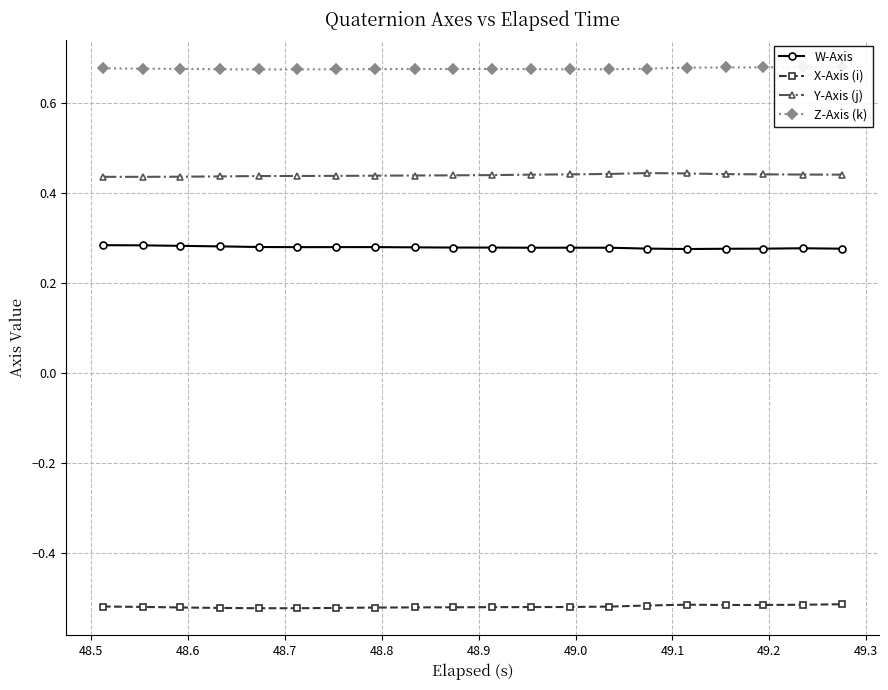

True or false: Y-Axis (j) and W-Axis cross at least once.

False